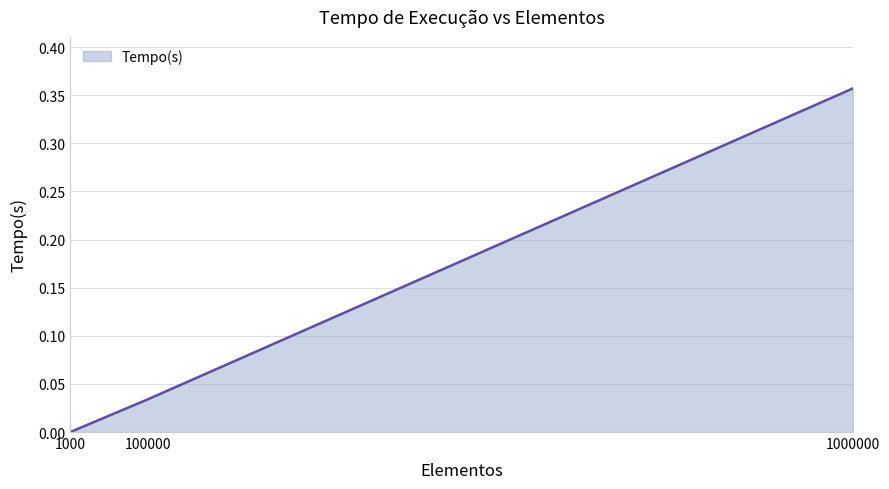

At which label is the value closest to 0?

1000